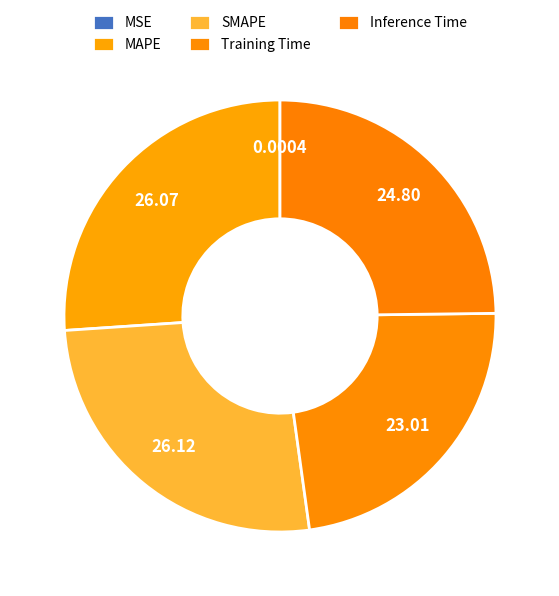

Which slice is the smallest?

MSE